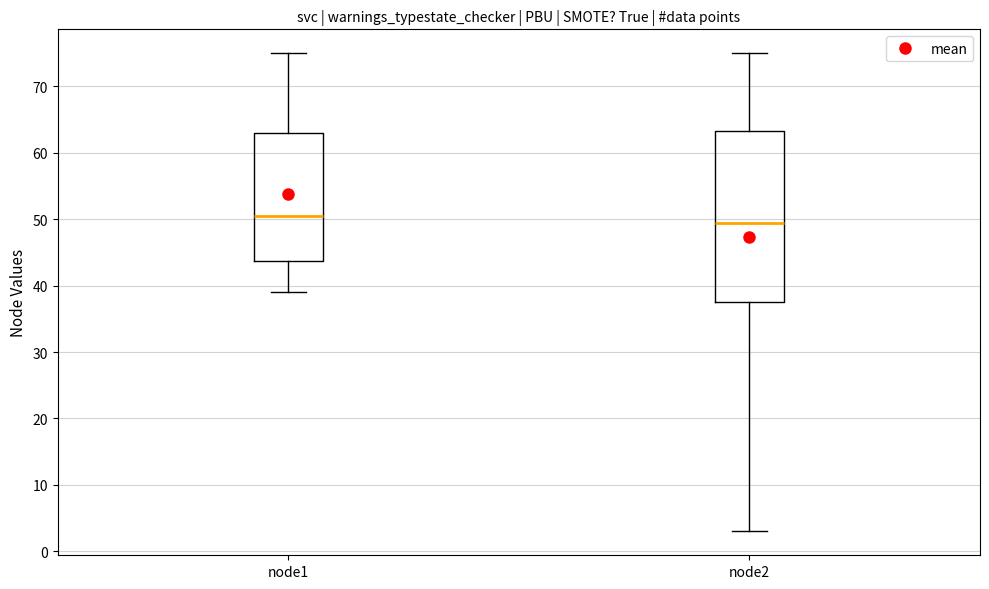

Comparing the boxes themselves (not the whiskers), which one is the tallest?

node2